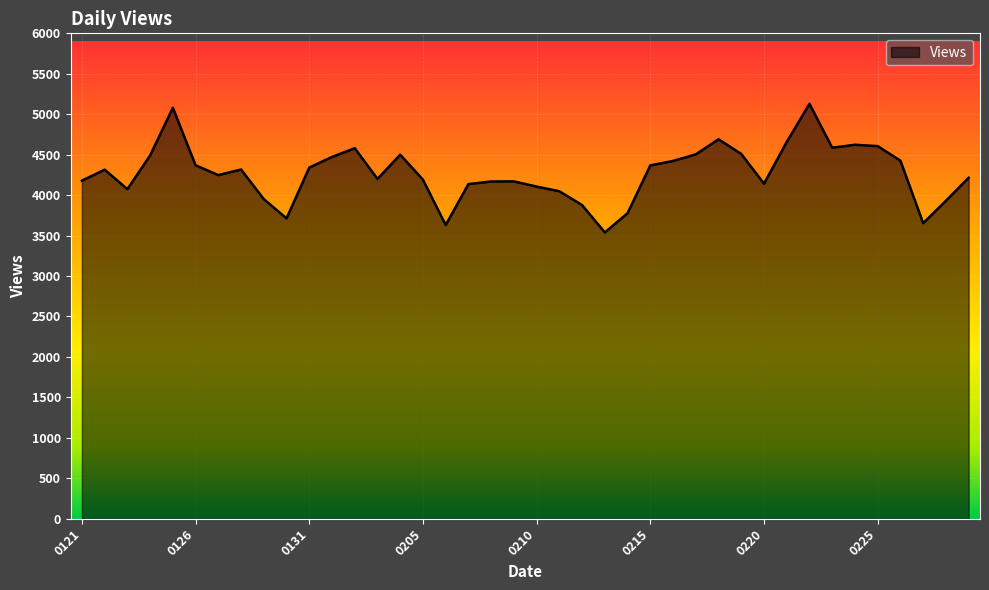

What is the maximum value shown in the chart?

5129